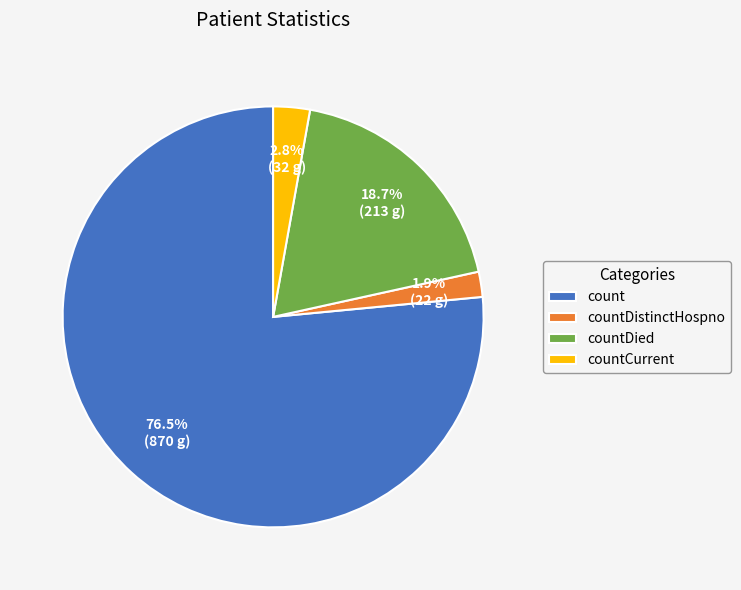

Do countDied and countCurrent together represent more than half of the pie?

No